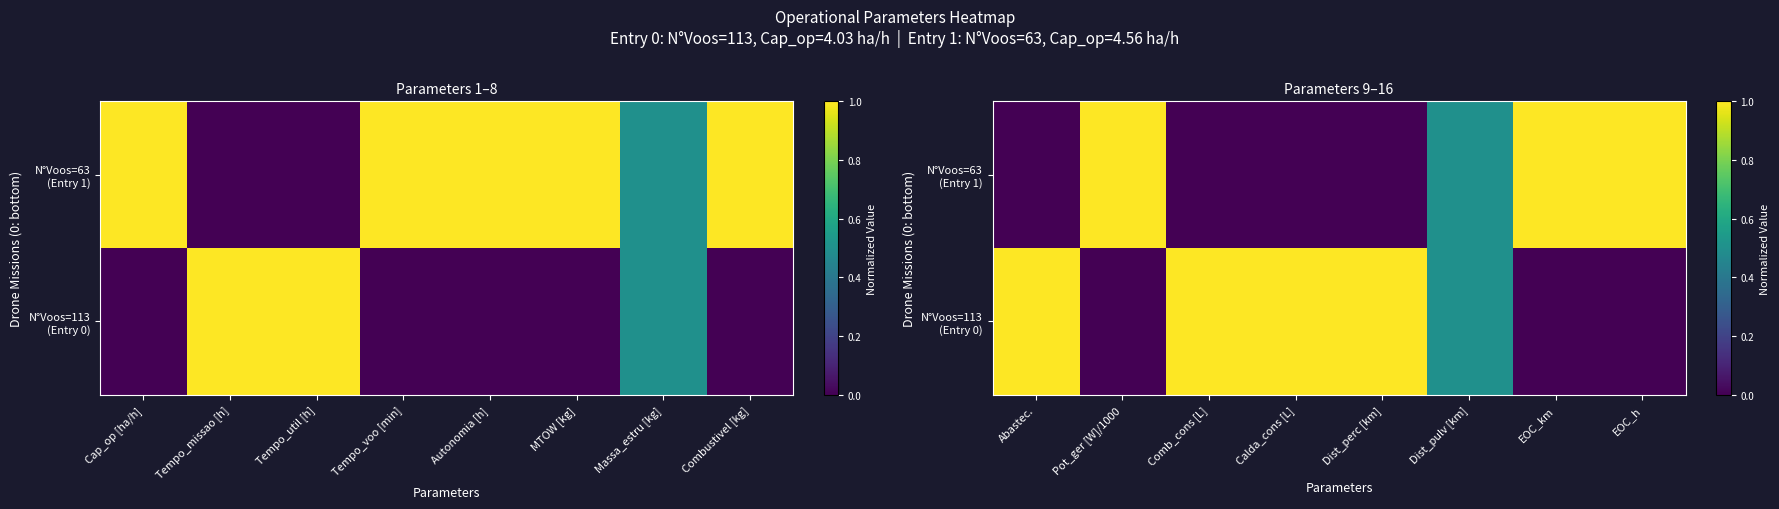

What is the average value of the N°Voos=113 (Entry 0) series?

0.6